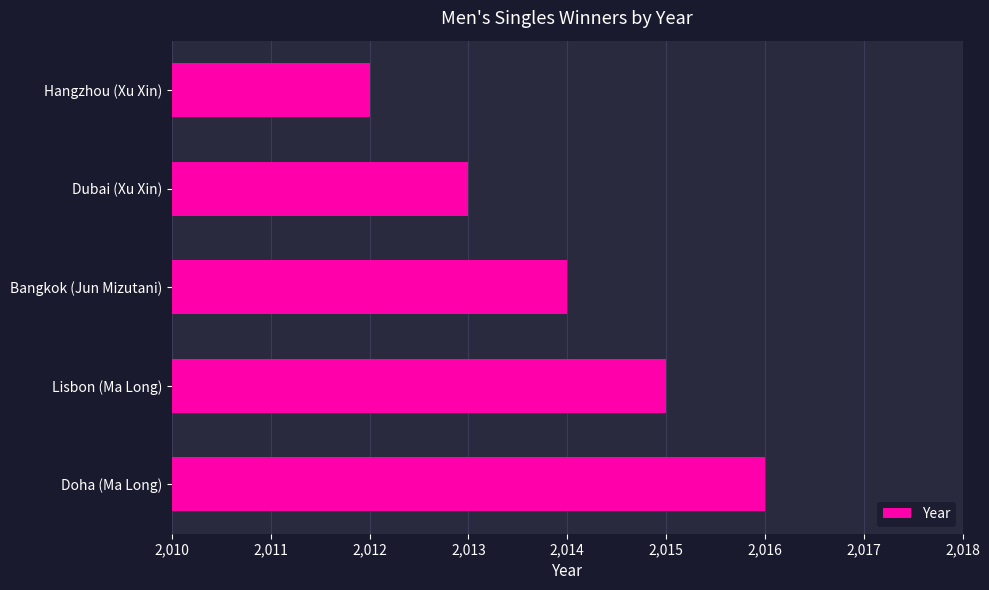

Count the number of data series in this chart.

1